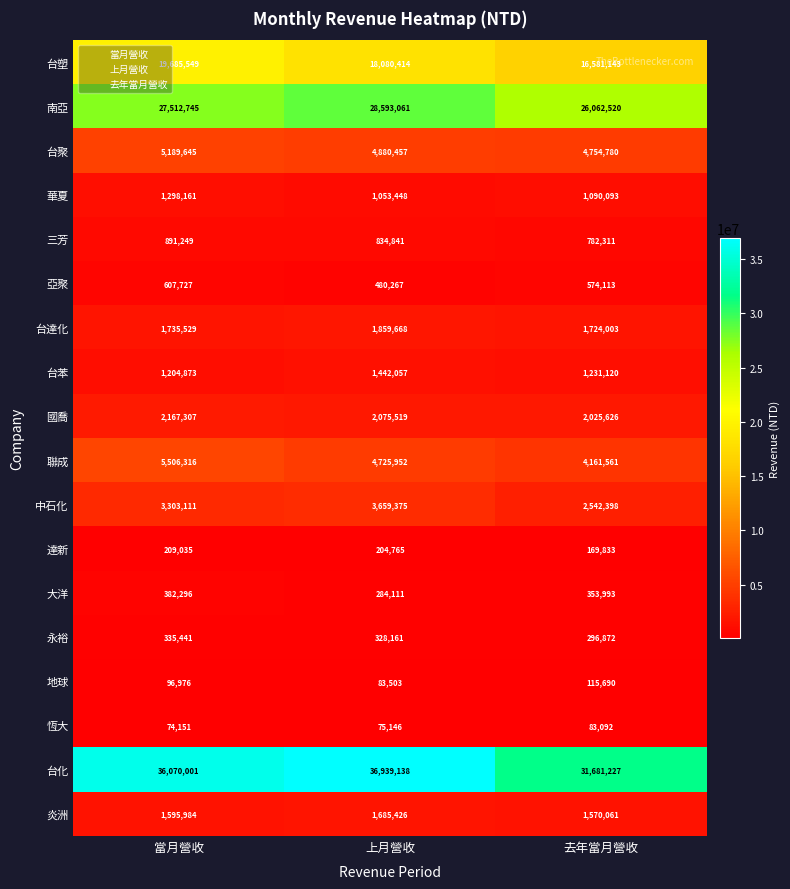

The 永裕 series shows 335441 at 當月營收. True or false?

True